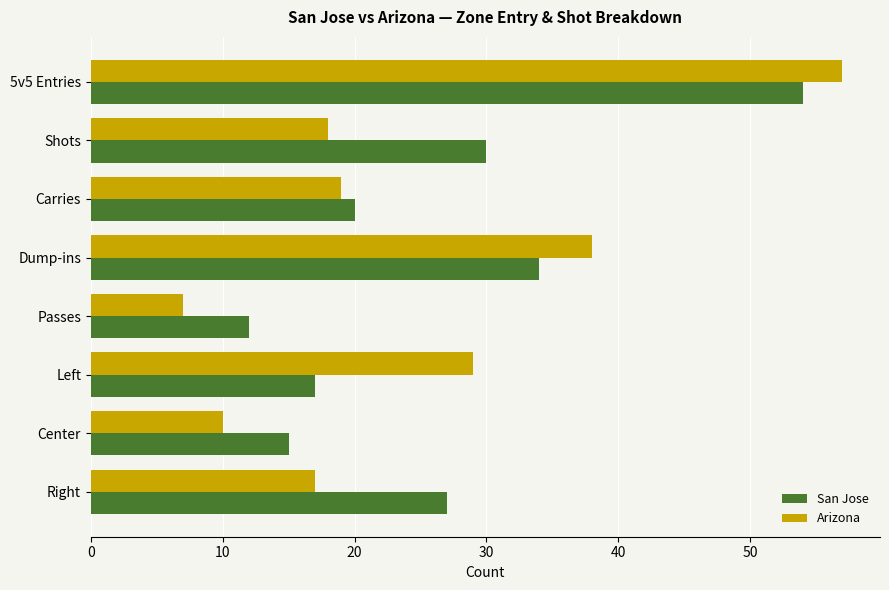

List the labels in order of San Jose value, largest first.

5v5 Entries, Dump-ins, Shots, Right, Carries, Left, Center, Passes